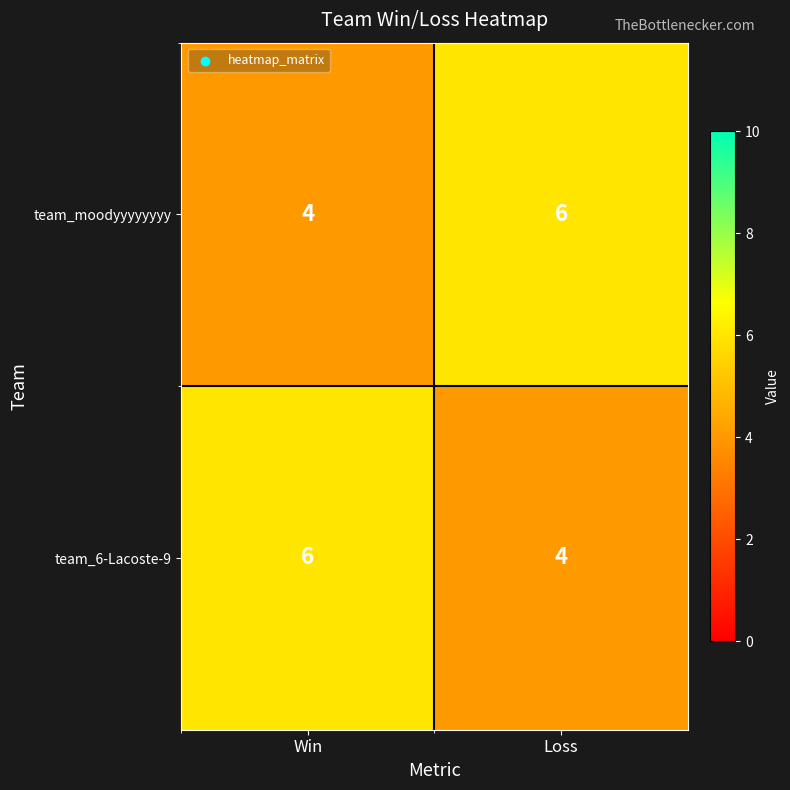

At Loss, list the series in order from smallest to largest.

team_6-Lacoste-9, team_moodyyyyyyyy